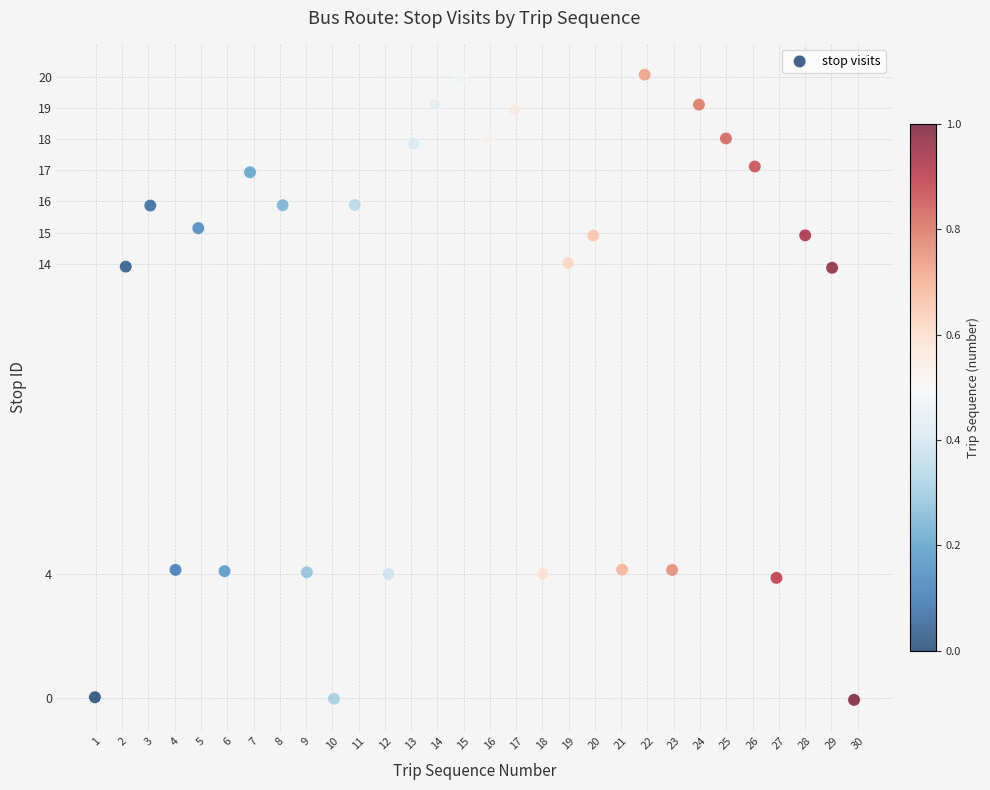

What is the range of Y values (max minus min)?

20.1